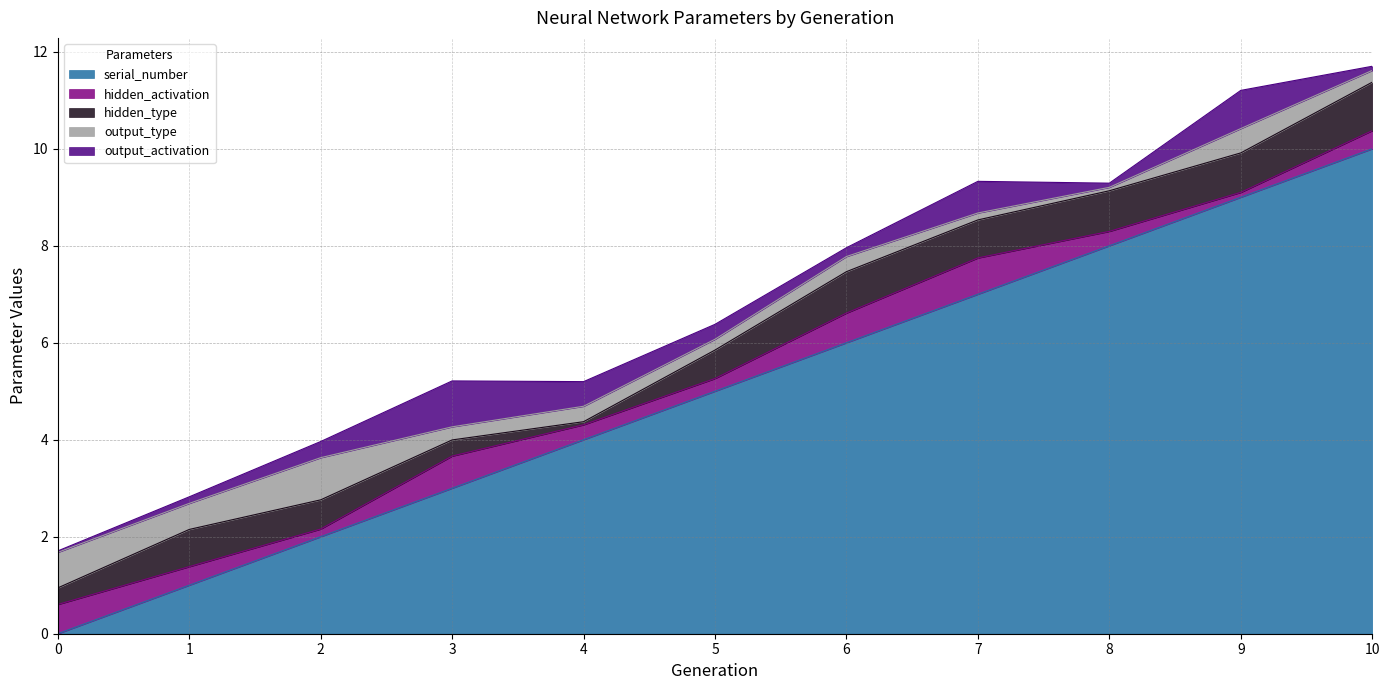

At how many categories does at least one series exceed 8?

2